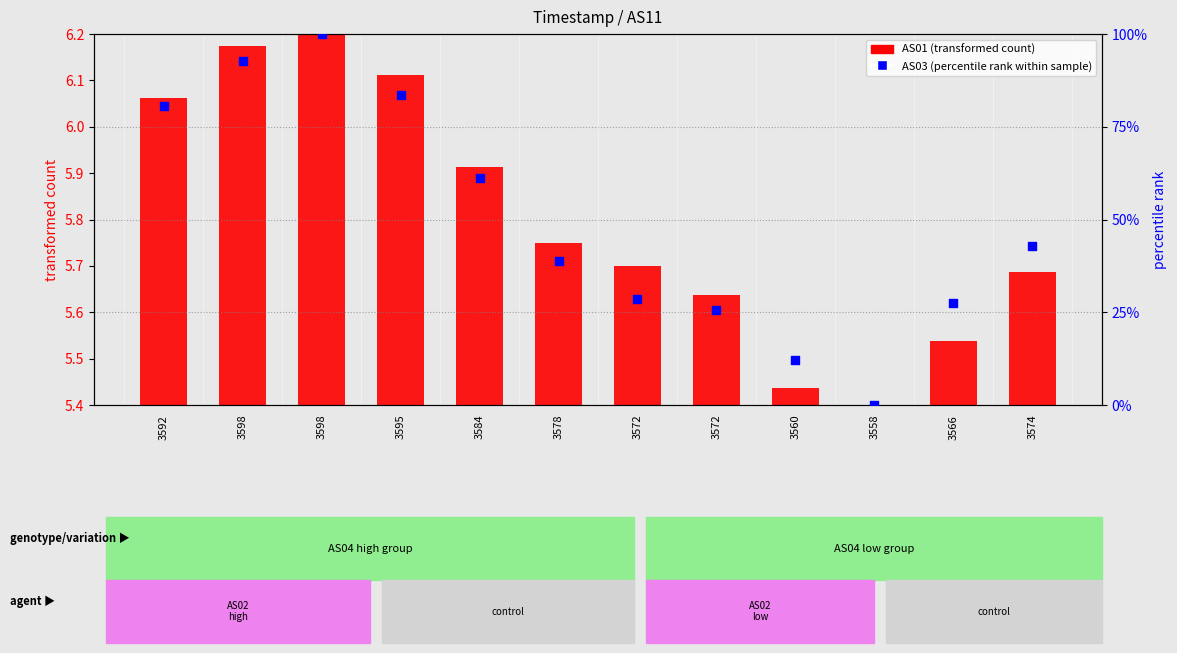

What is the change in value from 3598 to 3574?

-57.1